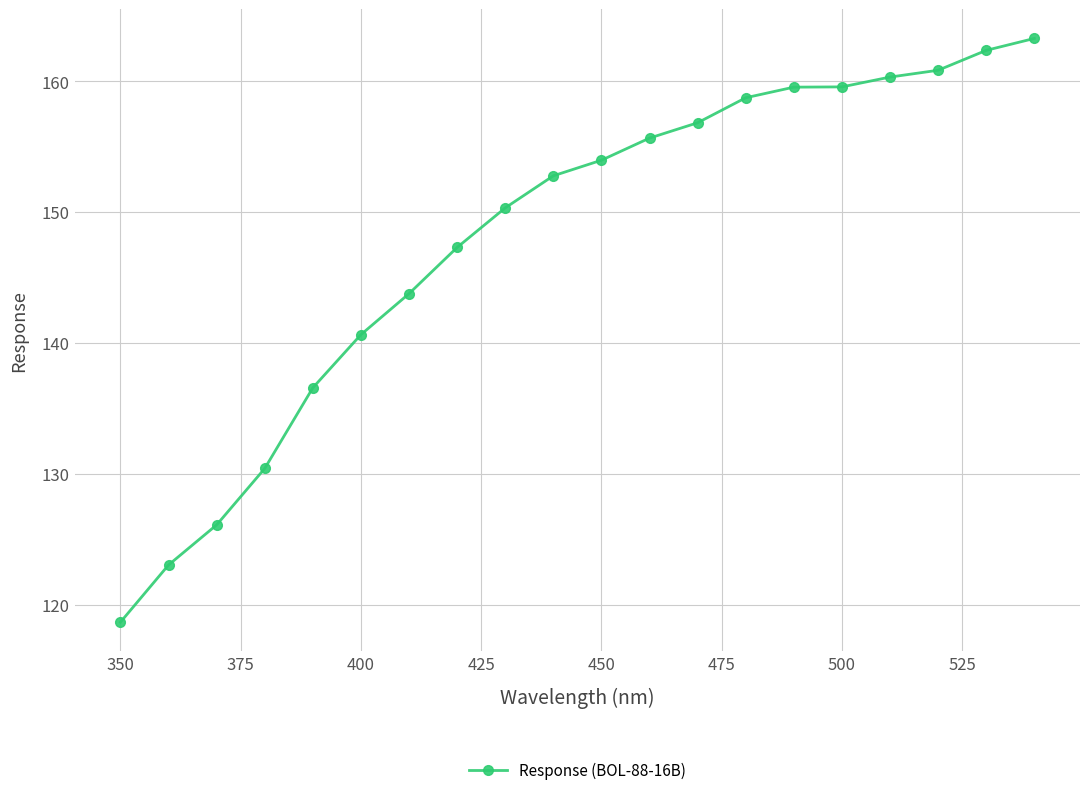

What is the average value?

148.0